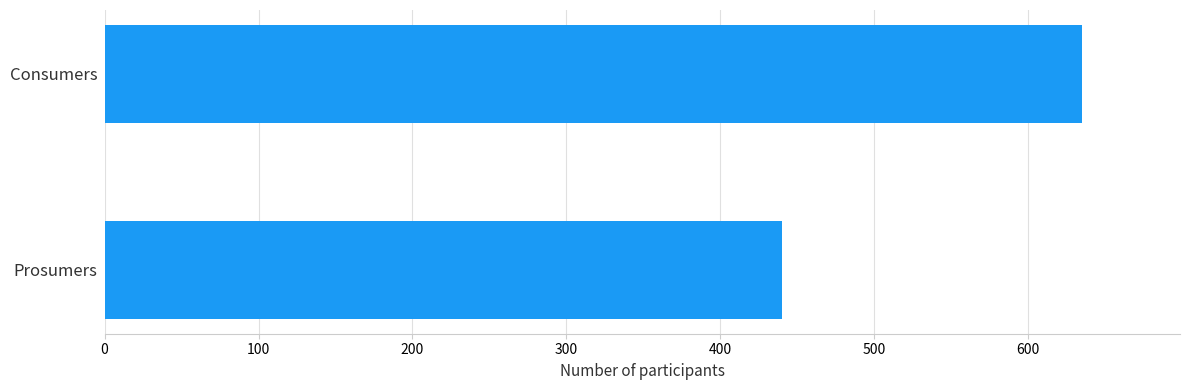

List the labels in order of value, largest first.

Consumers, Prosumers